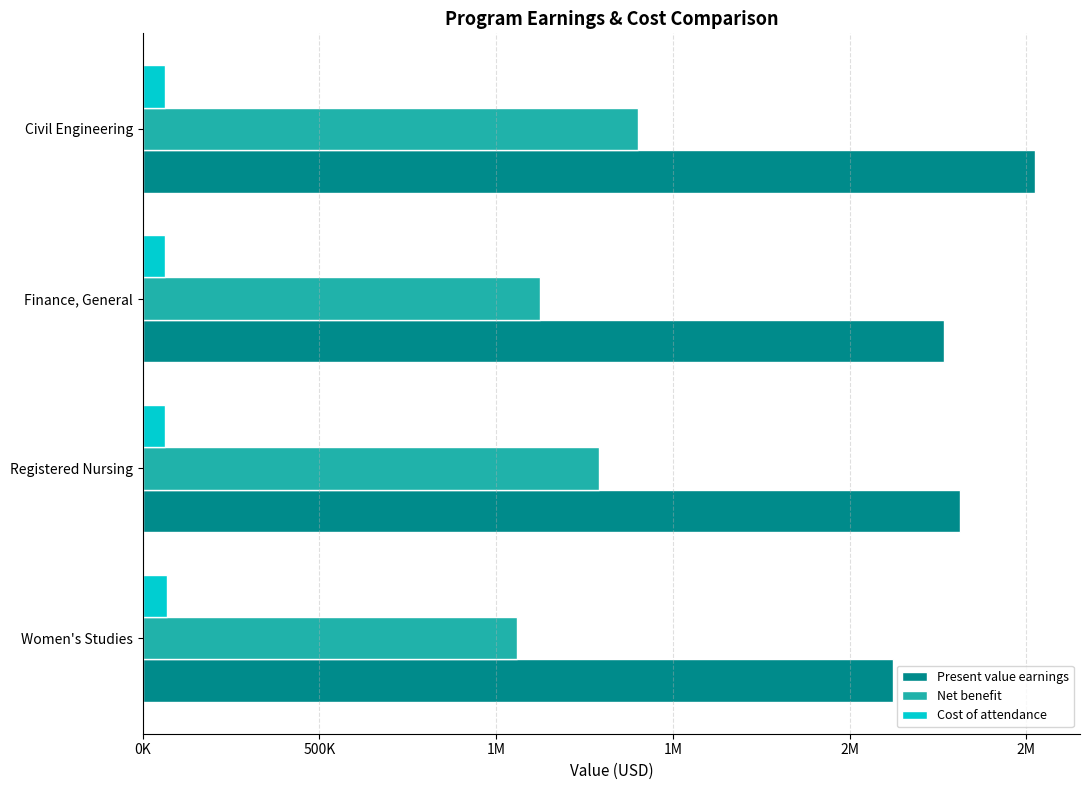

What is the difference between the second highest and second lowest values in the Net benefit series?

167882